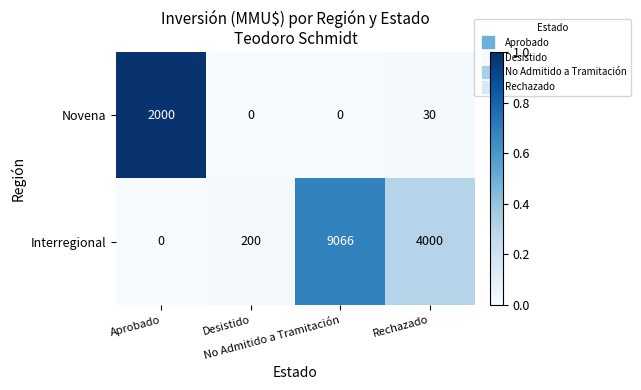

Which series has the widest spread of values?

Interregional